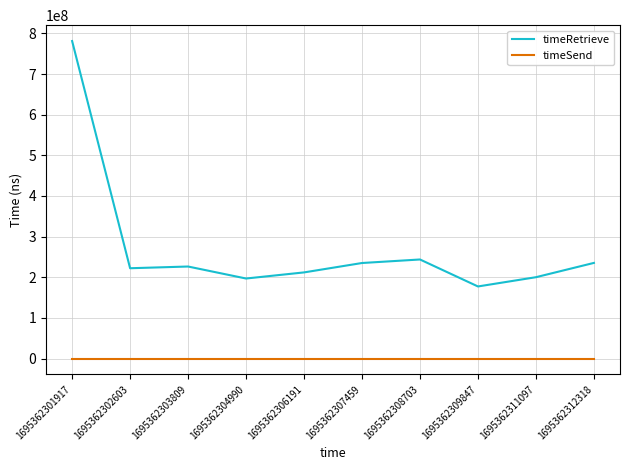

Is it true that timeSend equals 0 at 1695362311097?

True